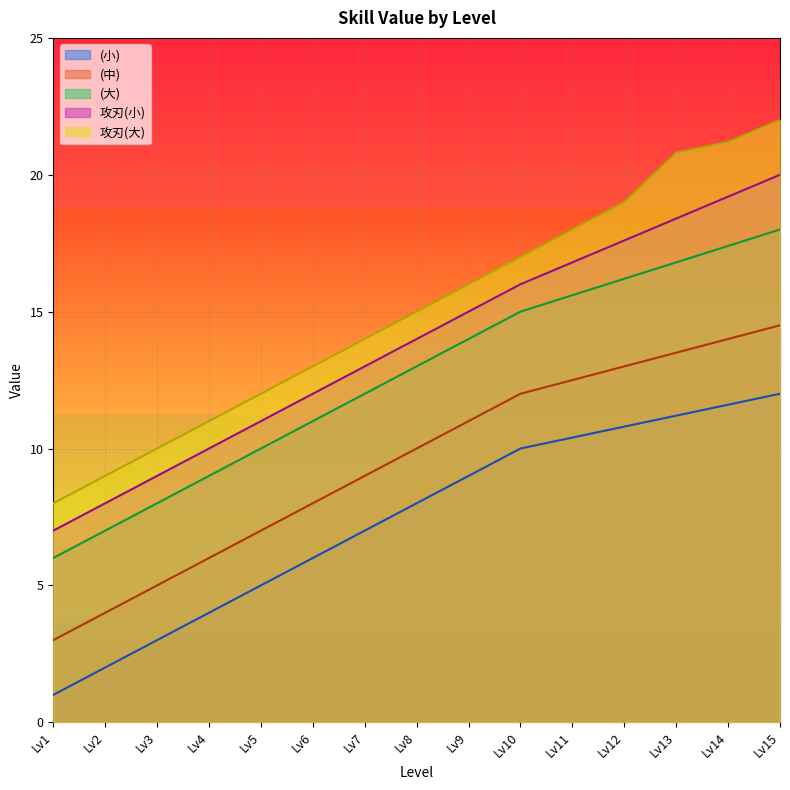

Which series has the largest range (max minus min)?

攻刃(大)